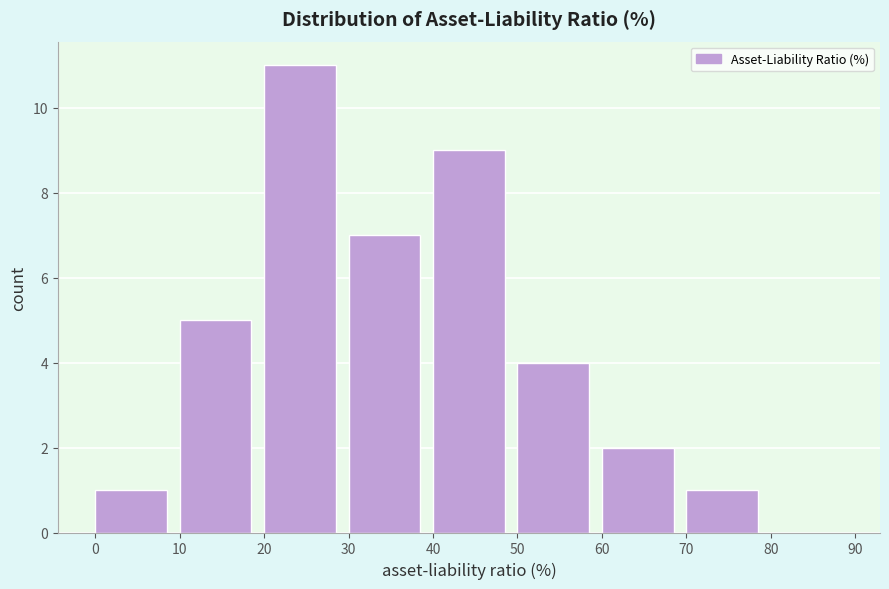

Reading left to right, transcribe this chart: for each bar, give the range it covers on the x-axis and its height. The values are not printed on the chart, so give them approximately, as read against the axis.

0 to 10: 1
10 to 20: 5
20 to 30: 11
30 to 40: 7
40 to 50: 9
50 to 60: 4
60 to 70: 2
70 to 80: 1
80 to 90: 0